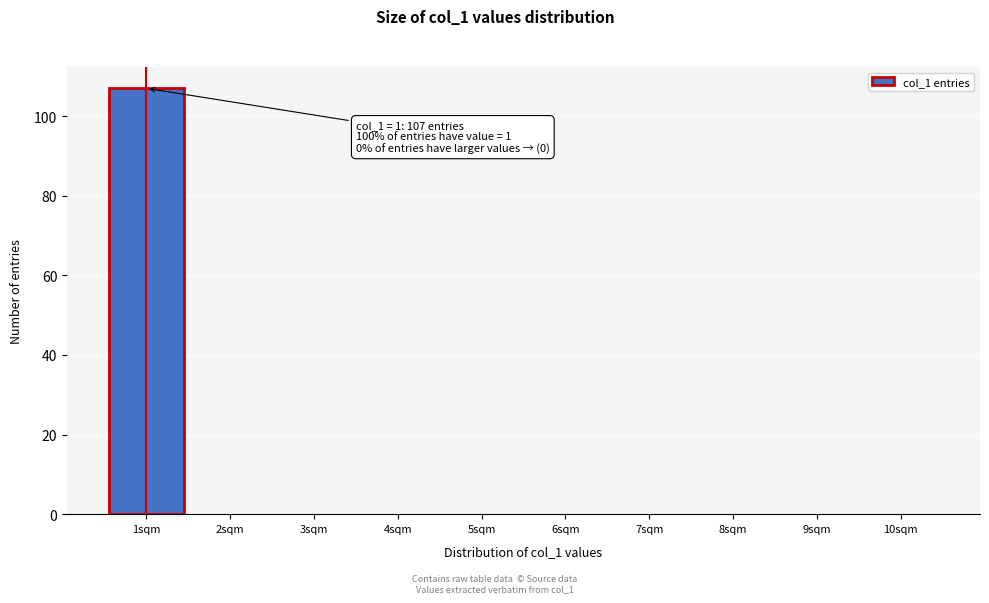

Over which range of the x-axis is the bar tallest?

0.5 to 1.5